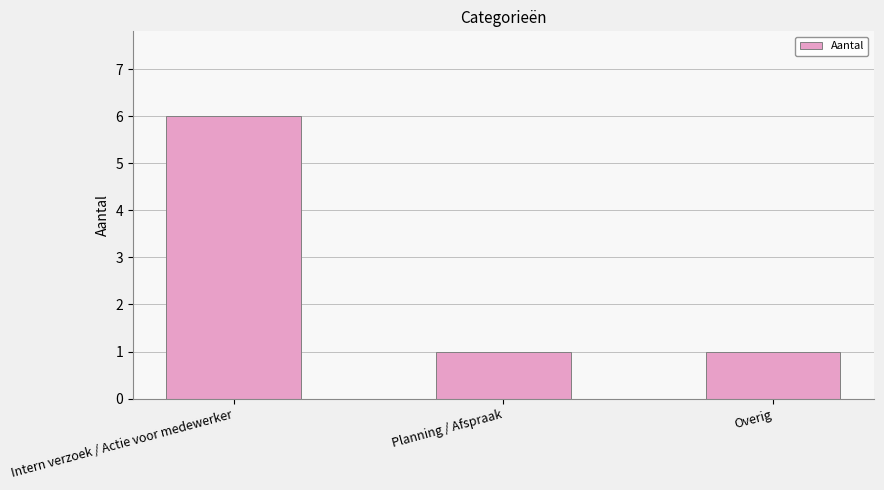

The value at Overig is 2. True or false?

False